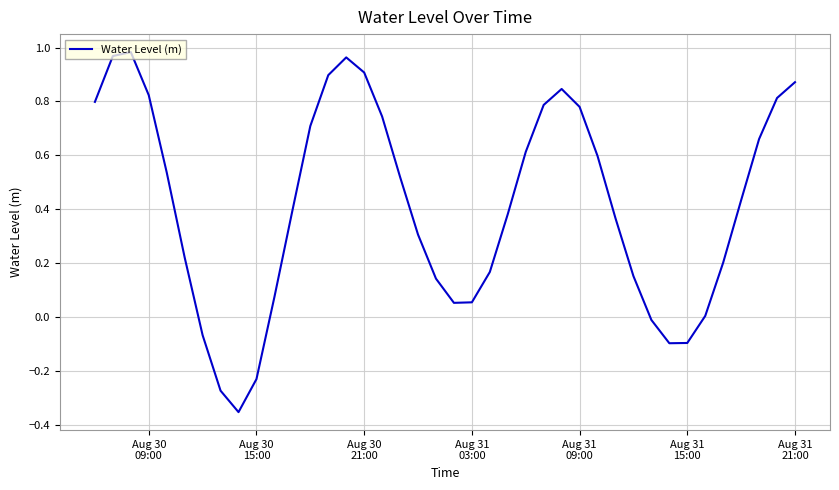

Does the chart display data point markers on the line(s)?

No